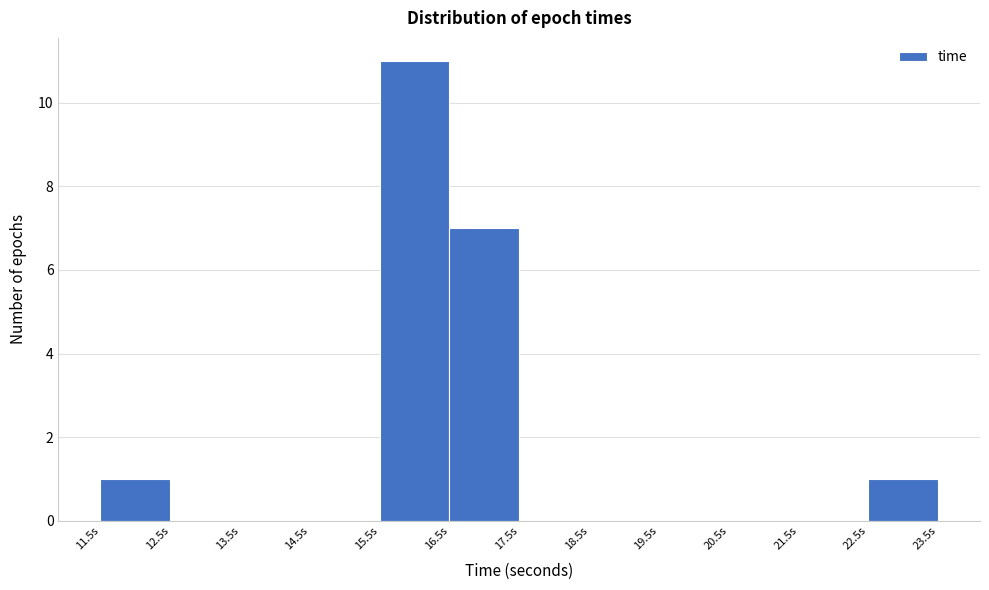

Reading left to right, transcribe this chart: for each bar, give the range it covers on the x-axis and its height. The values are not printed on the chart, so give them approximately, as read against the axis.

11.5 to 12.5: 1
12.5 to 13.5: 0
13.5 to 14.5: 0
14.5 to 15.5: 0
15.5 to 16.5: 11
16.5 to 17.5: 7
17.5 to 18.5: 0
18.5 to 19.5: 0
19.5 to 20.5: 0
20.5 to 21.5: 0
21.5 to 22.5: 0
22.5 to 23.5: 1